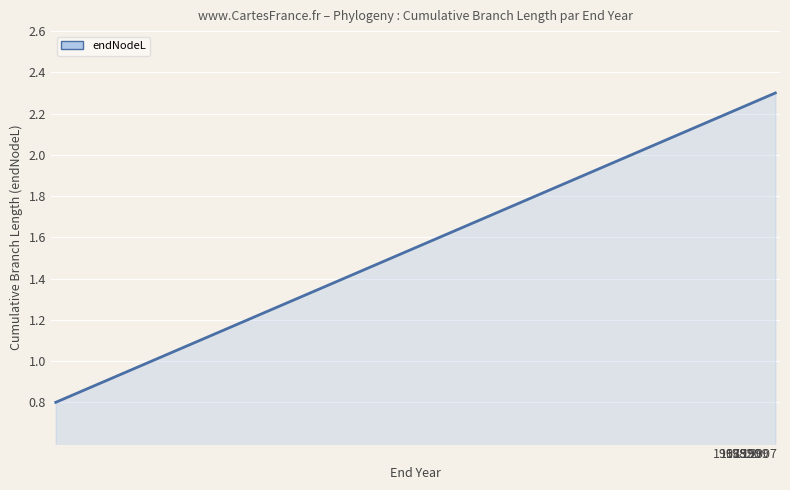

What is the smallest value displayed?

0.8